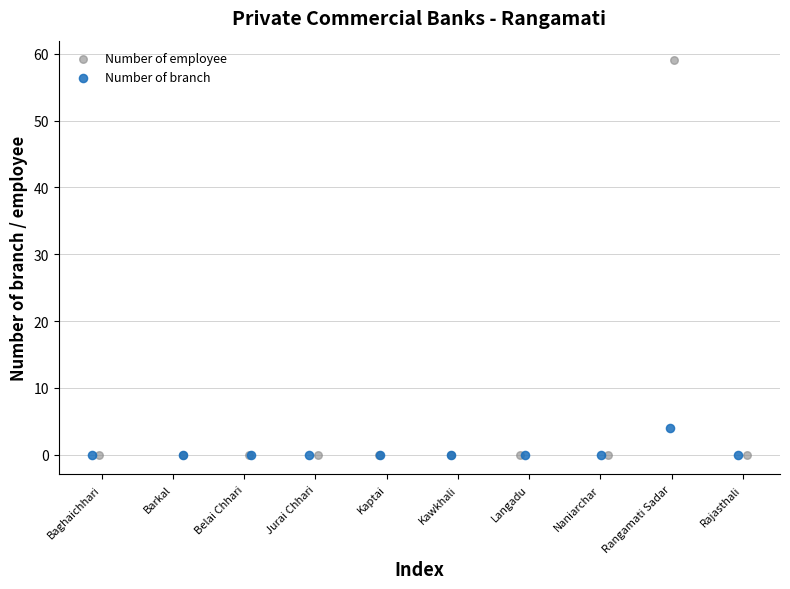

What are all the series names shown in the legend?

Number of employee, Number of branch